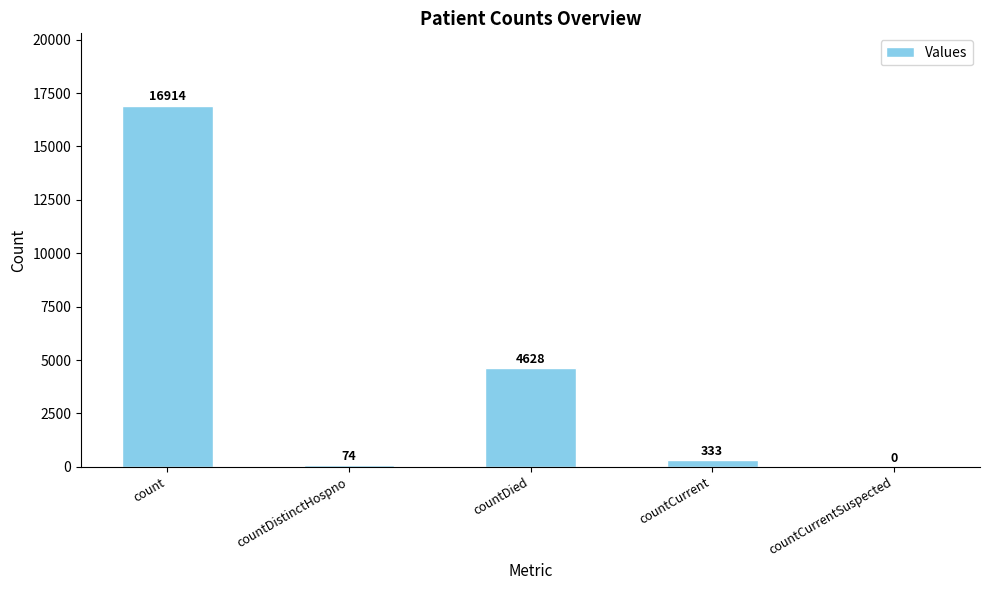

Reading right to left, transcribe all the data shown in this chart.

countCurrentSuspected=0	countCurrent=333	countDied=4628	countDistinctHospno=74	count=16914